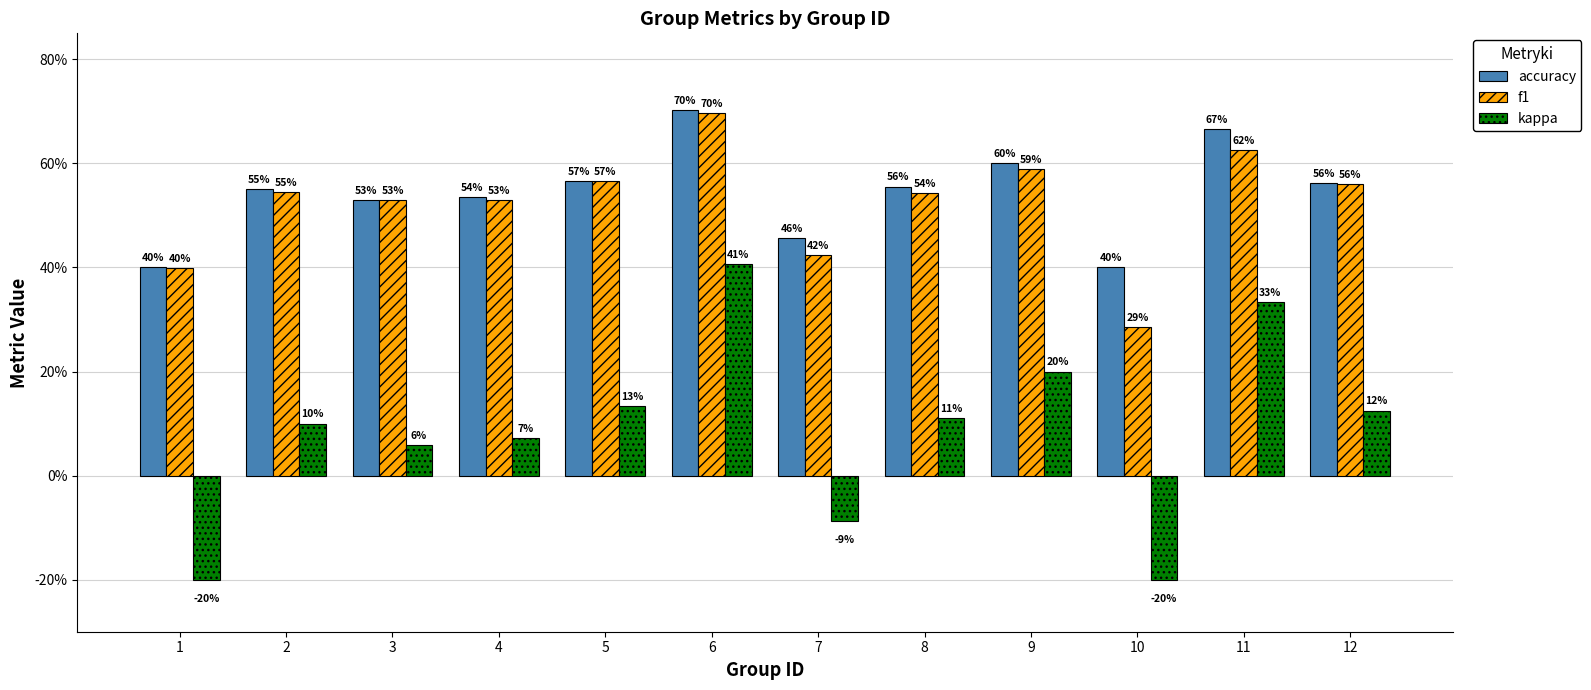

What are all the series names shown in the legend?

accuracy, f1, kappa